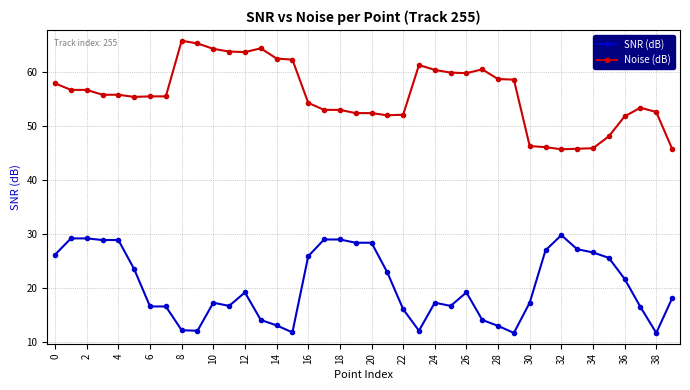

True or false: SNR (dB) and Noise (dB) intersect in this chart.

False